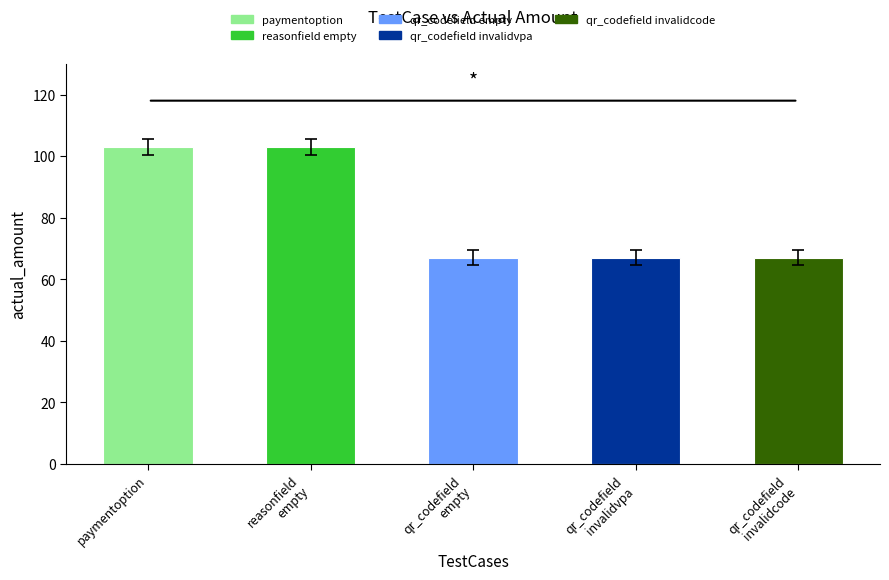

What is the value of the 3rd bar from the left?

67